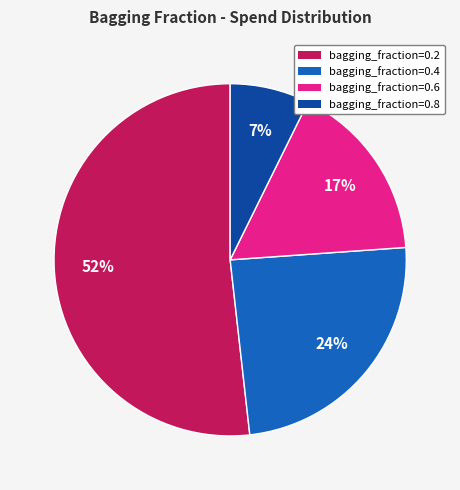

Is there any slice that represents more than half of the pie?

Yes